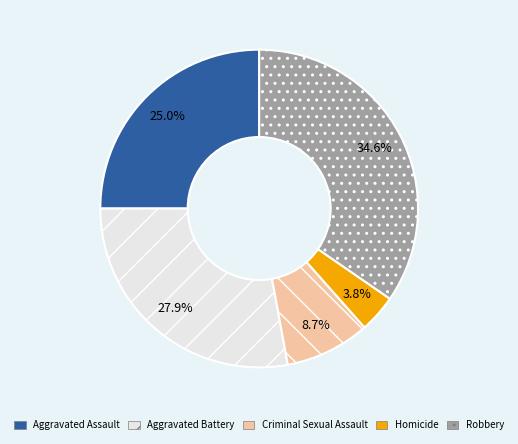

Which has a higher value, Aggravated Assault or Aggravated Battery?

Aggravated Battery